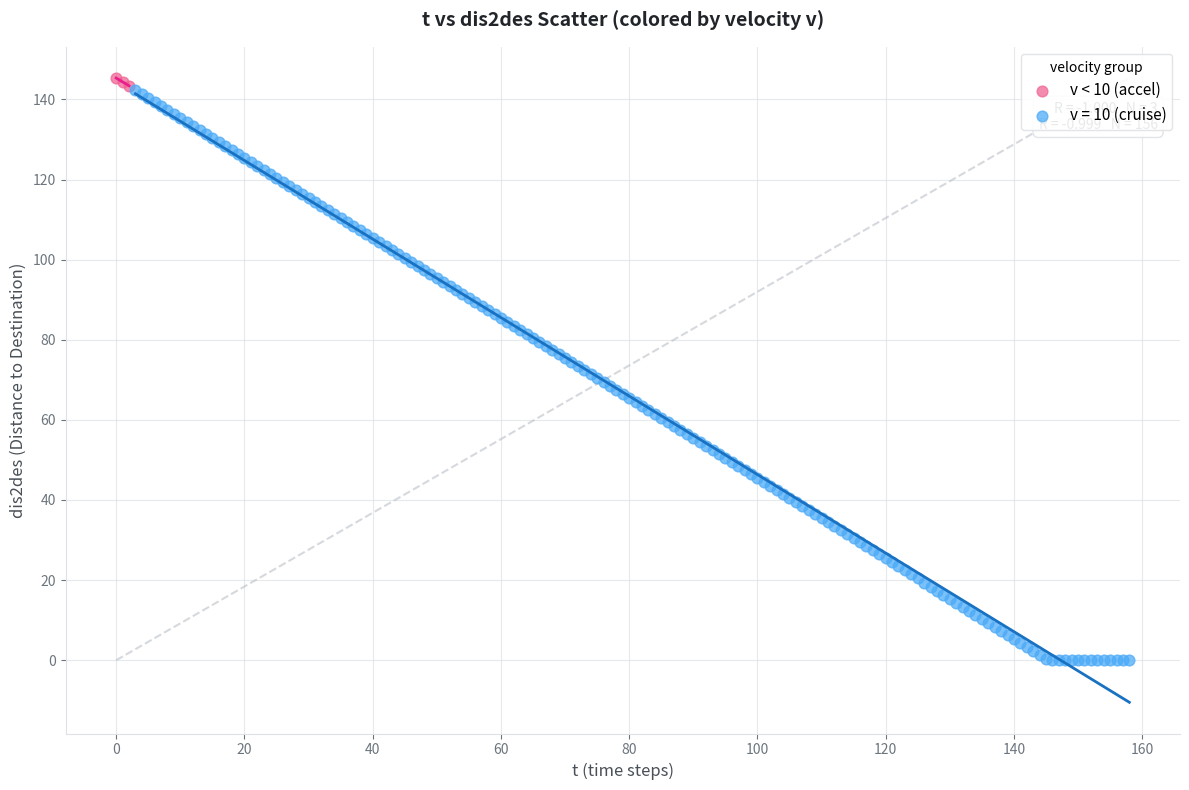

Which series has the widest spread of Y values?

v = 10 (cruise)